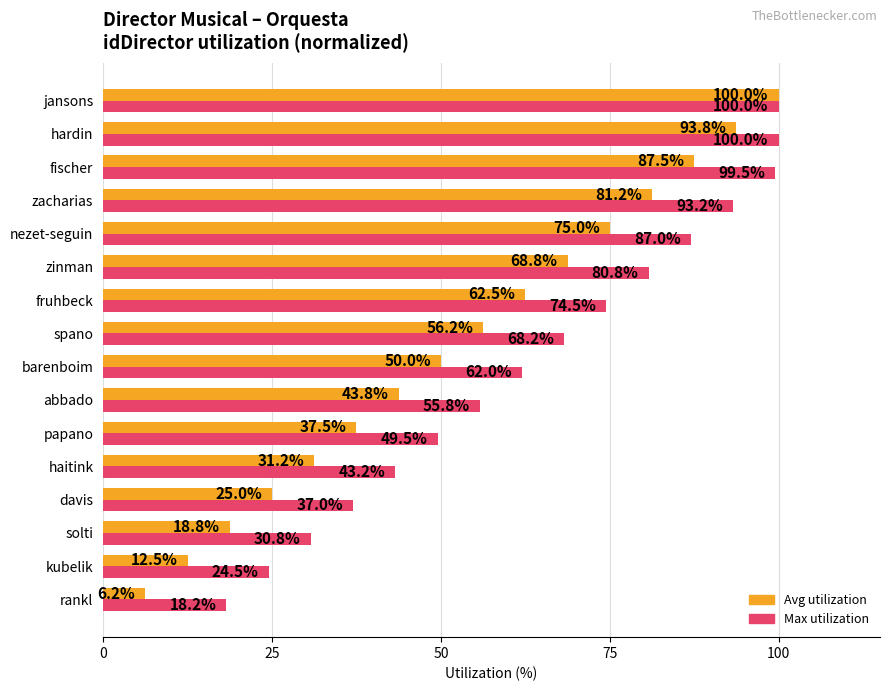

At which category is the sum across all series the highest?

jansons